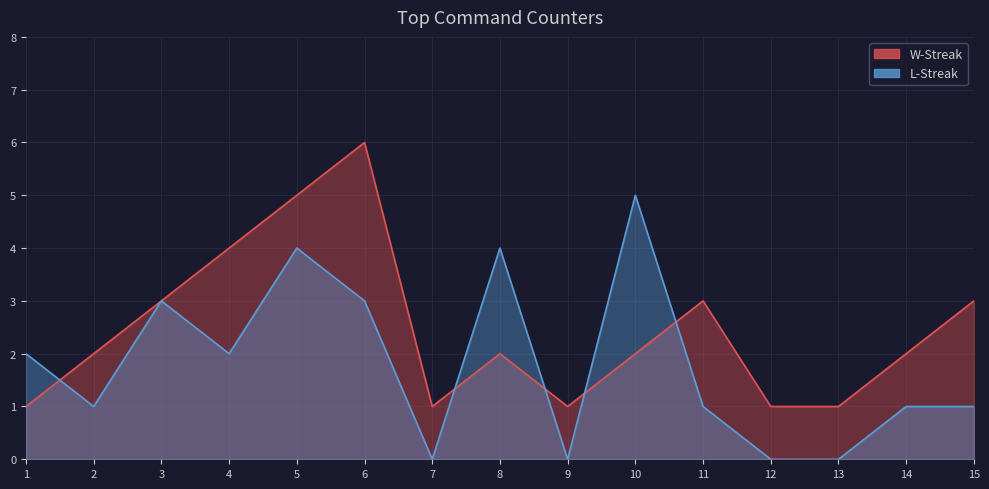

List the series in order of their overall mean, lowest first.

L-Streak, W-Streak